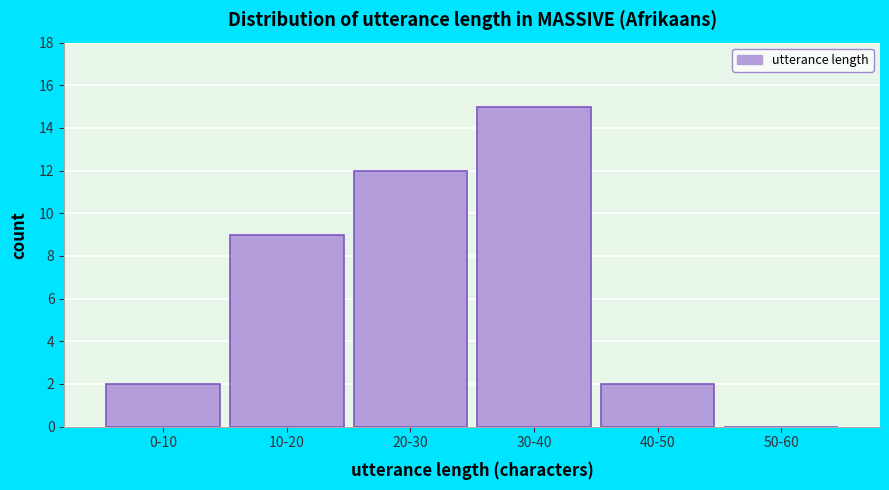

Reading right to left, list all the values displayed in this chart.

50-60=0	40-50=2	30-40=15	20-30=12	10-20=9	0-10=2